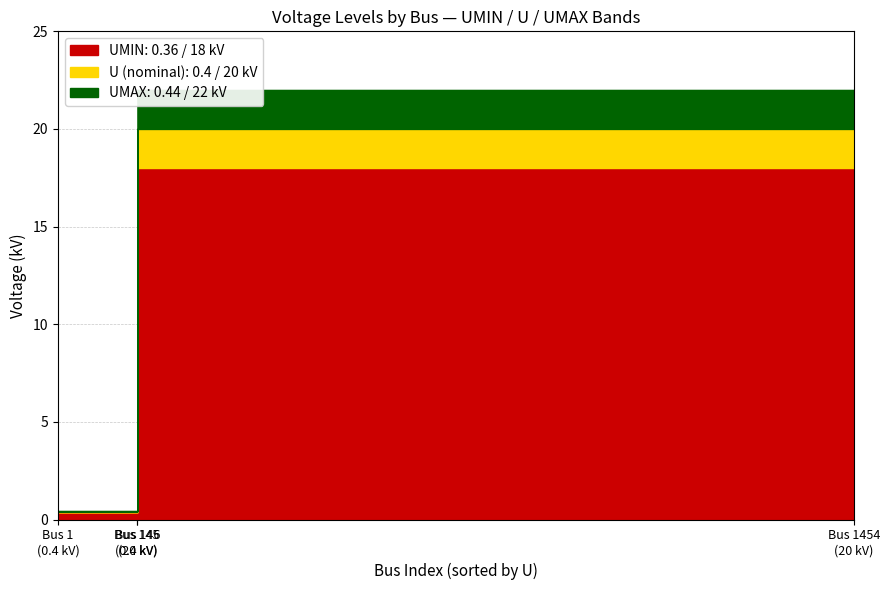

How many lines are shown in the chart?

3